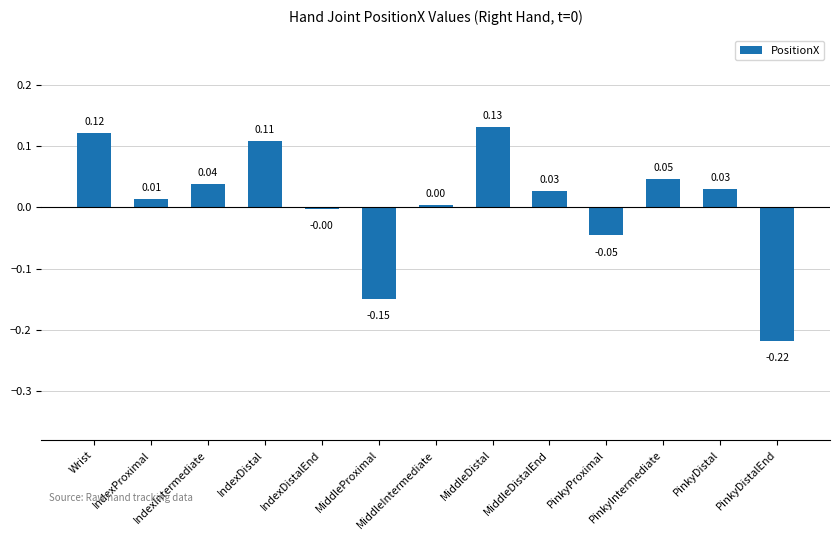

How many series are shown in this chart?

1